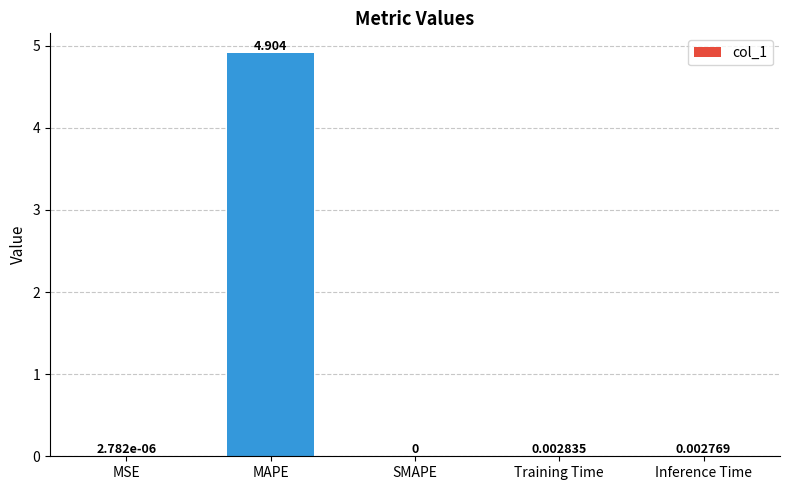

Does the chart contain stacked bars?

No